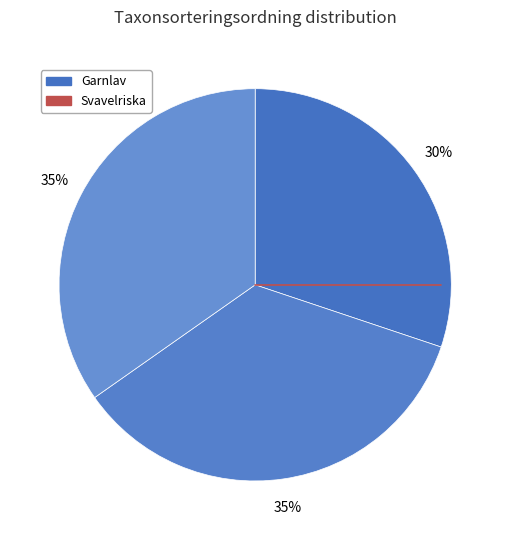

How many segments does this pie chart have?

3